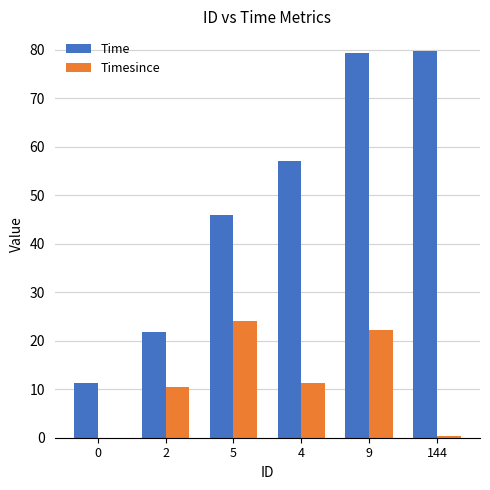

Read the Timesince value at 2.

10.5